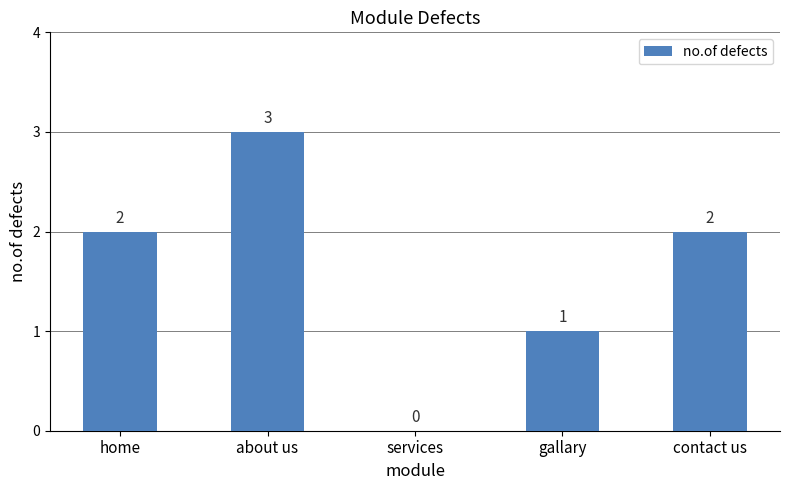

Between services and home, which is larger?

home